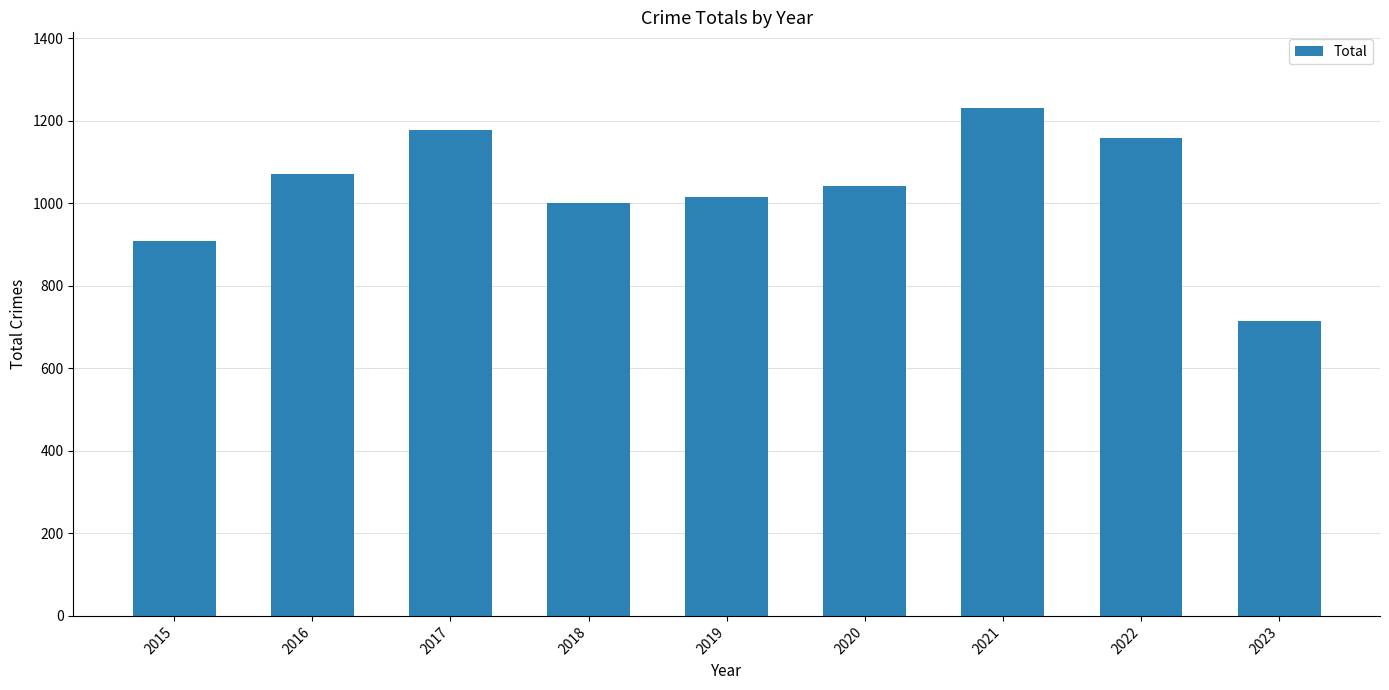

What is the difference between the maximum and minimum values?

514